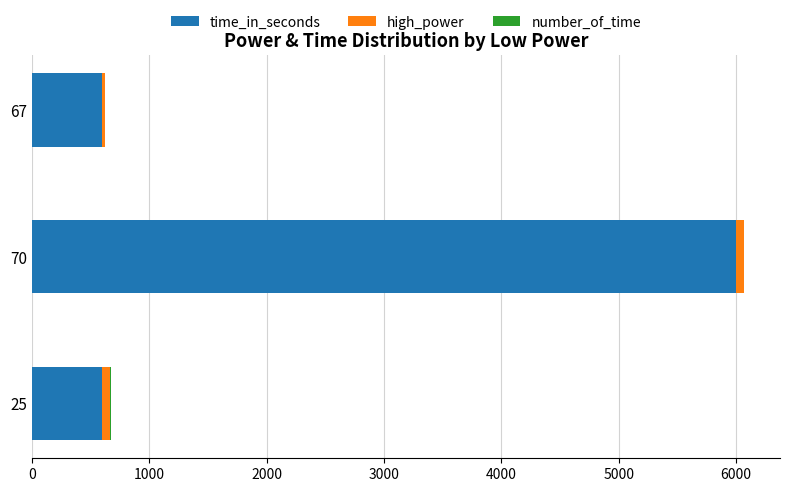

What is the sum of all time_in_seconds values?

7200